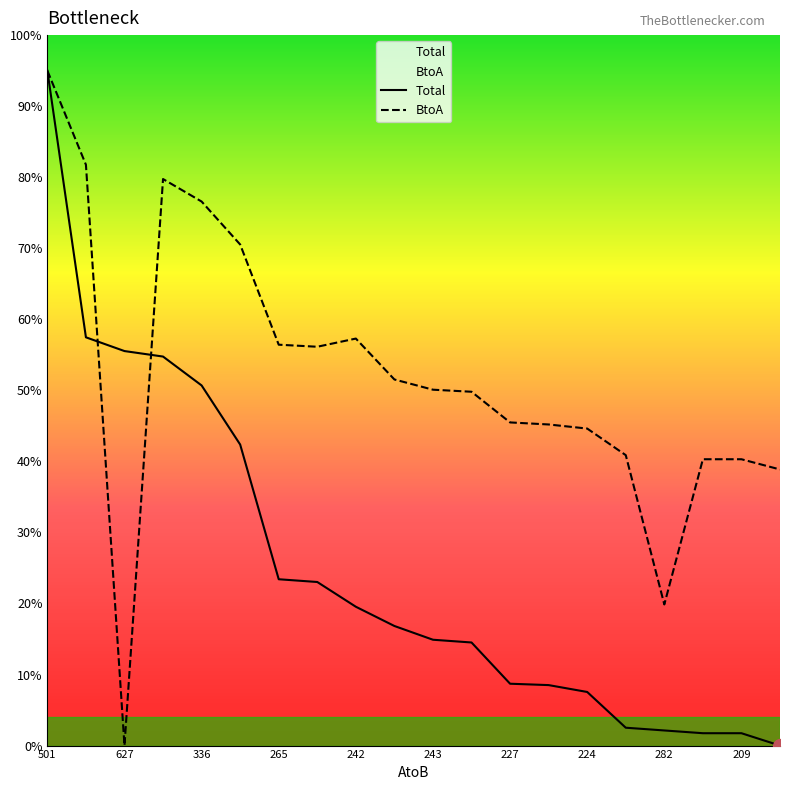

What is the difference between the highest and lowest values at 224?

37.1